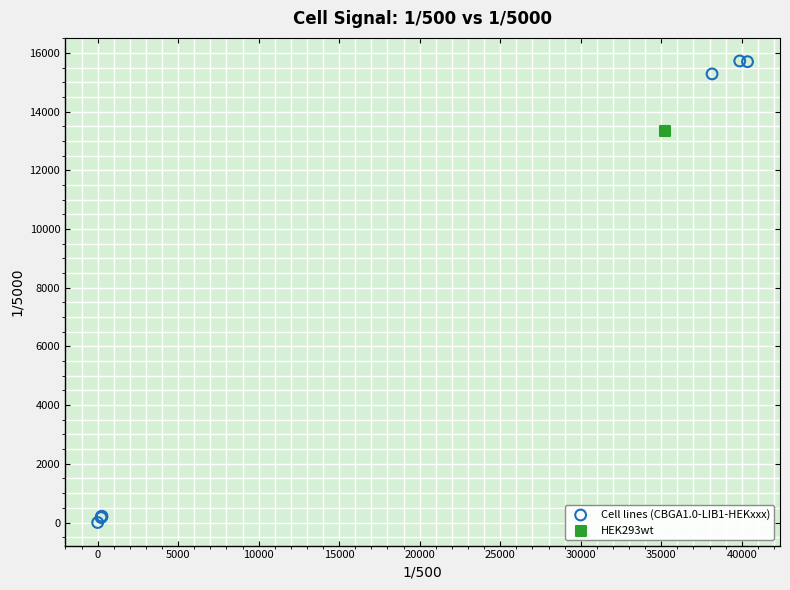

What are all the series names shown in the legend?

Cell lines (CBGA1.0-LIB1-HEKxxx), HEK293wt